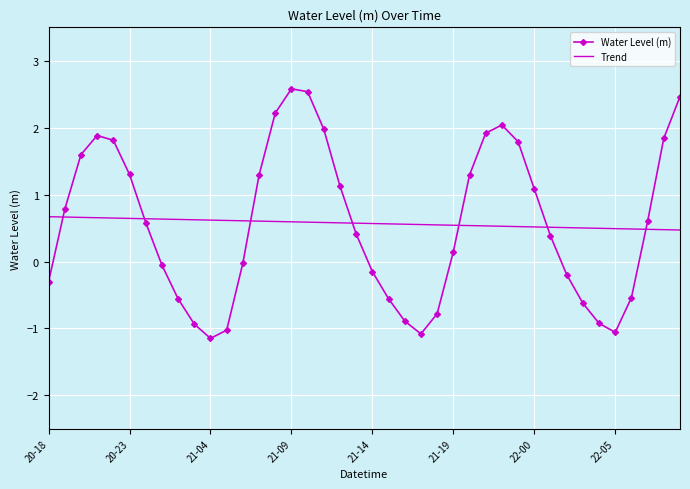

Rank the series by their maximum value, from highest to lowest.

Water Level (m), Trend